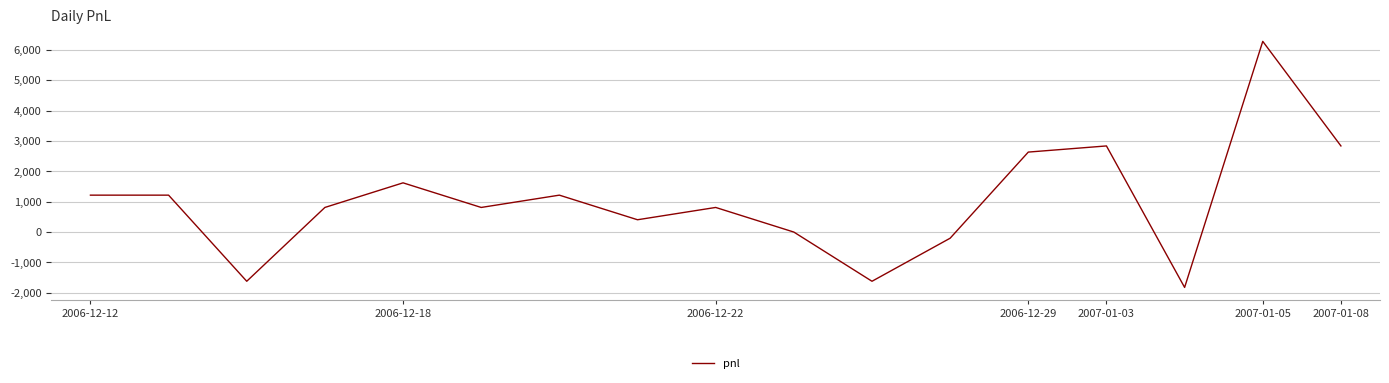

How many values are below 810?

6